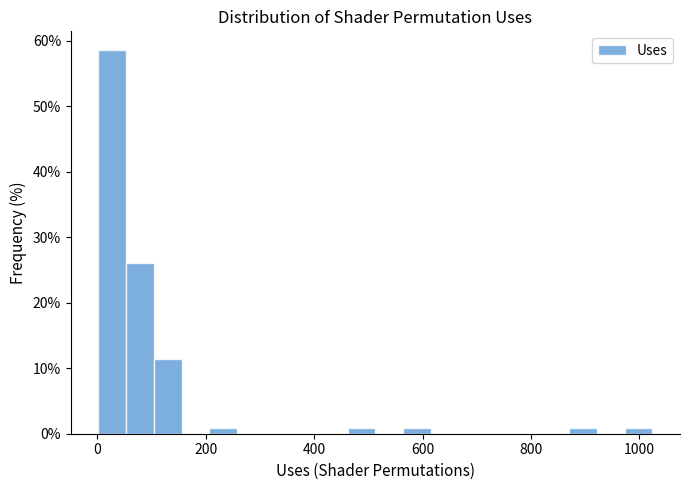

Read against the x-axis, roughly where is the centre of the tallest bar?

20